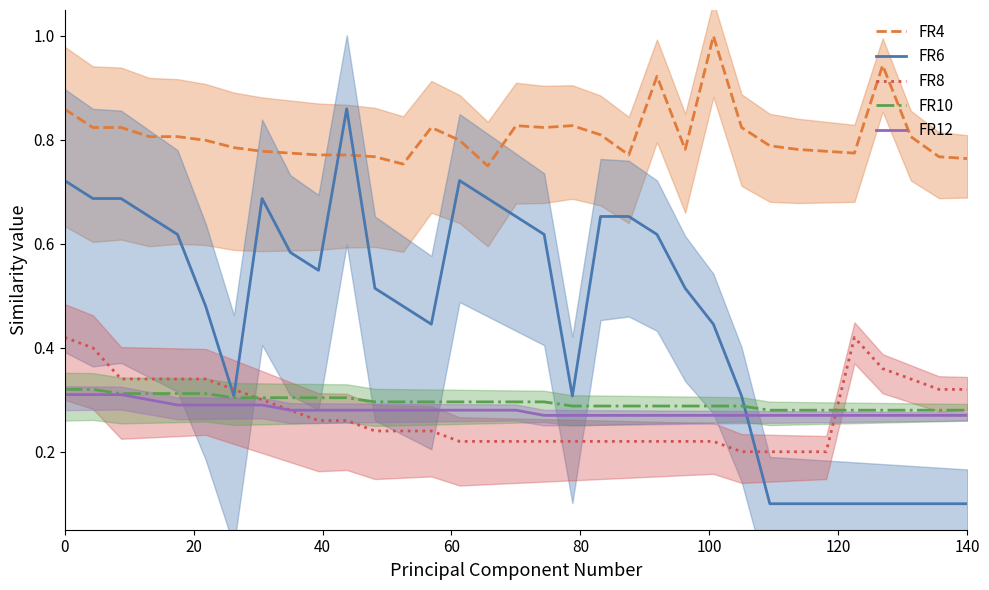

Count the number of data series in this chart.

5